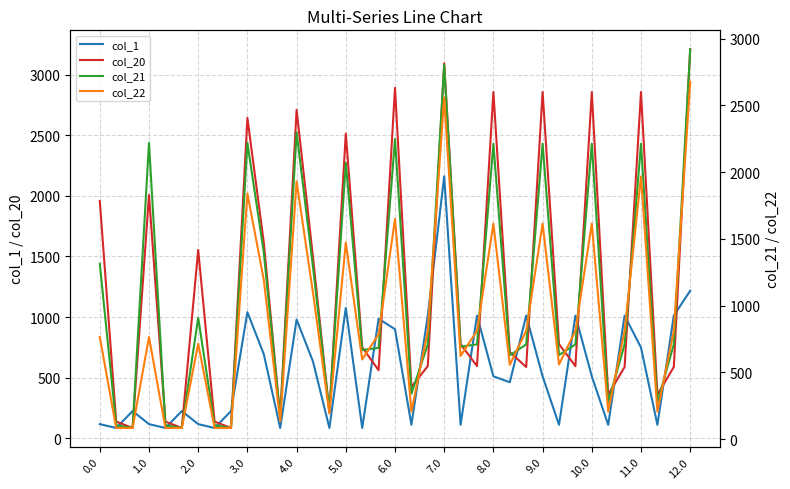

Which series ends up on top after the final intersection of col_20 and col_1?

col_20